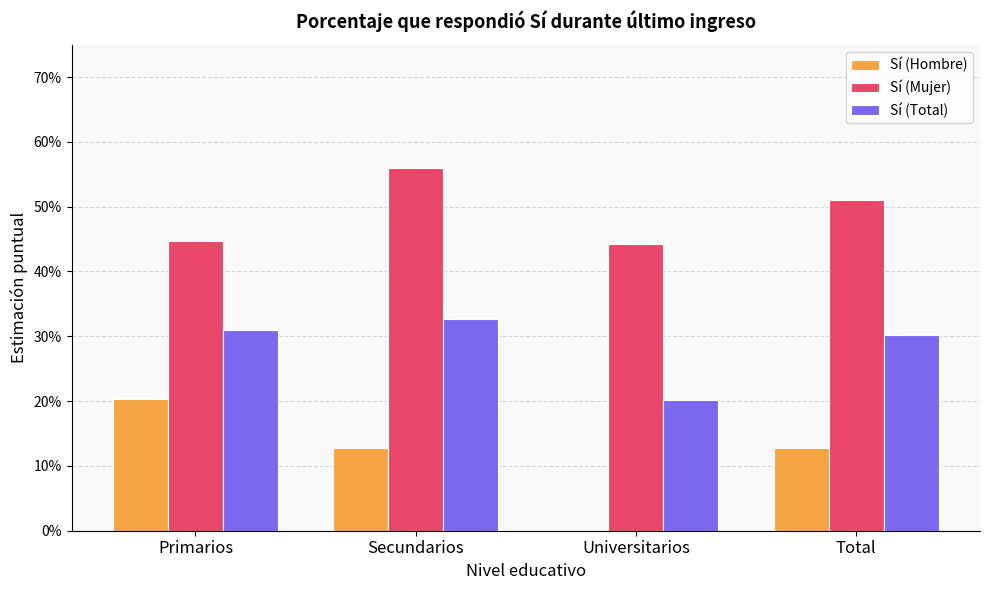

What is the label of the 2nd bar from the left?

Secundarios